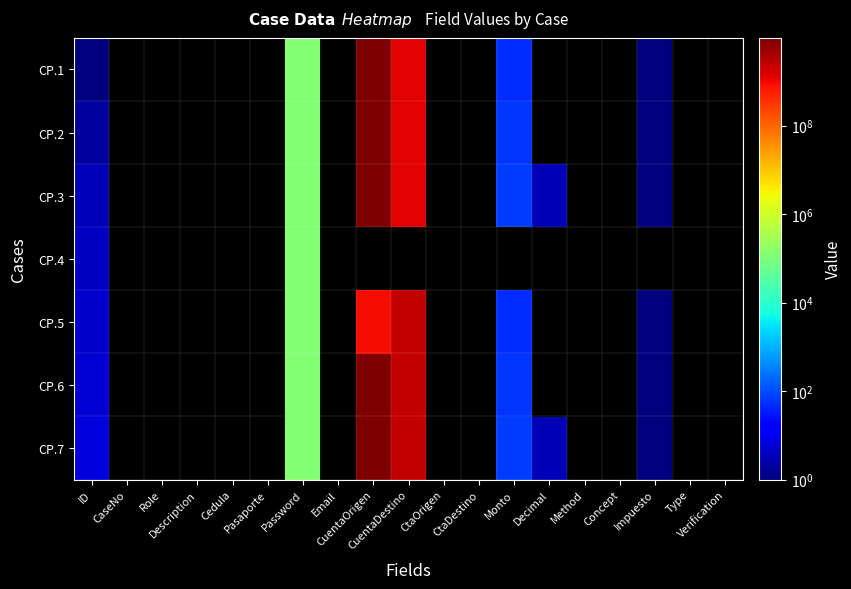

At which label does CP.1 first exceed 1326482630?

CuentaOrigen